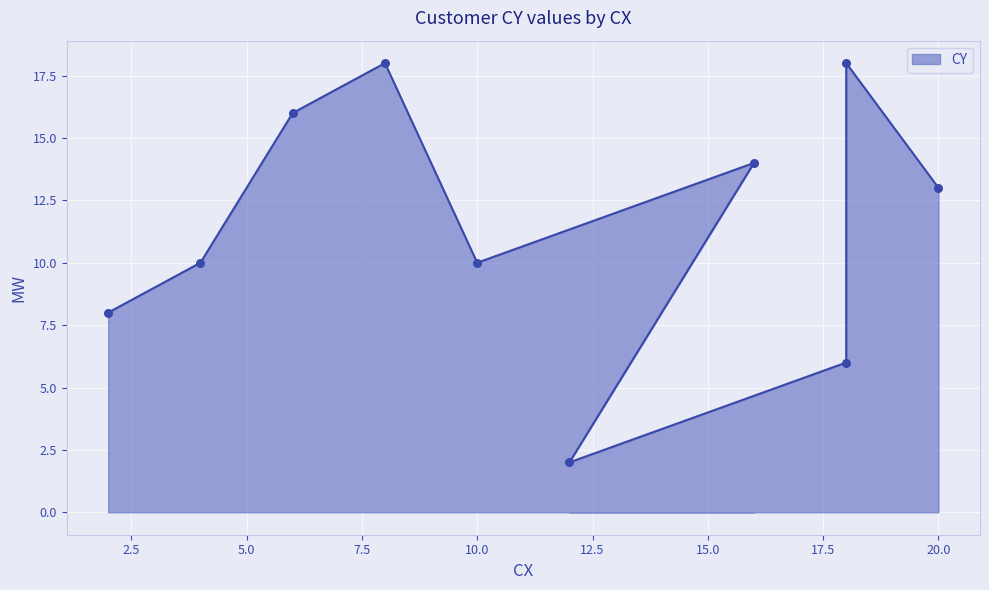

Between 4 and 18, which is larger?

4